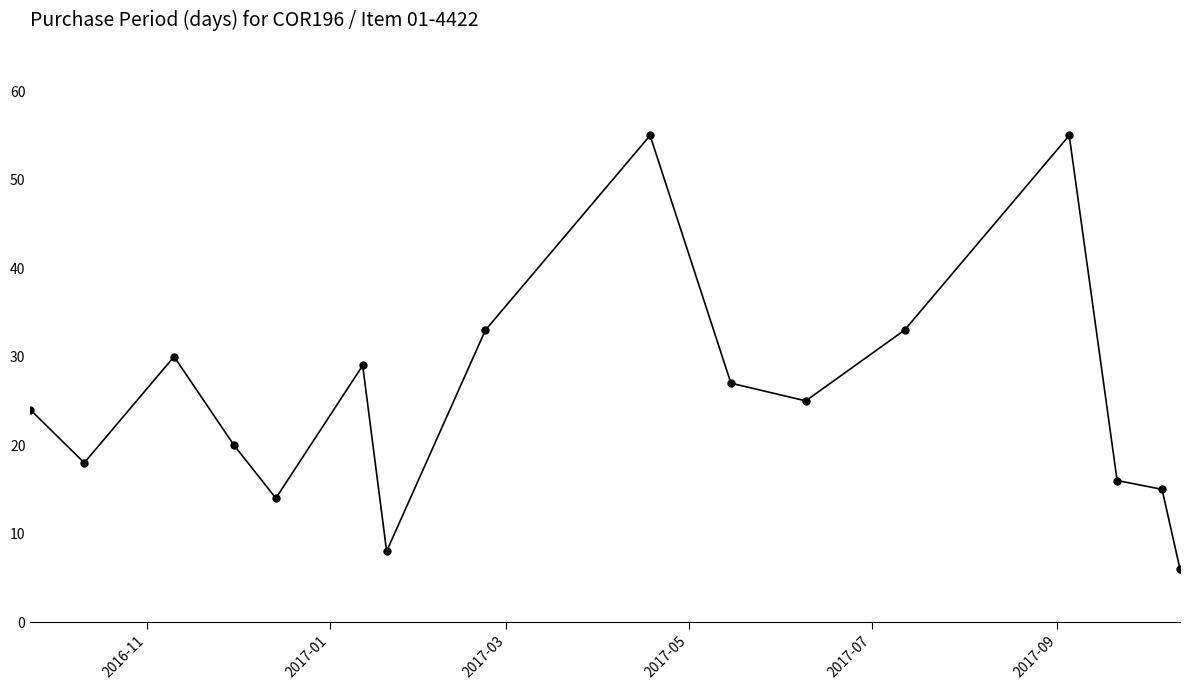

How many lines are shown in the chart?

1